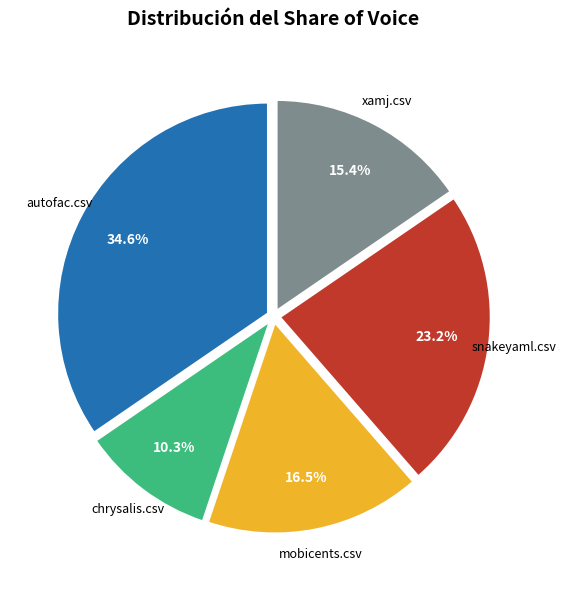

To the nearest percent, what is the difference between the largest and smallest slice percentages?

24%